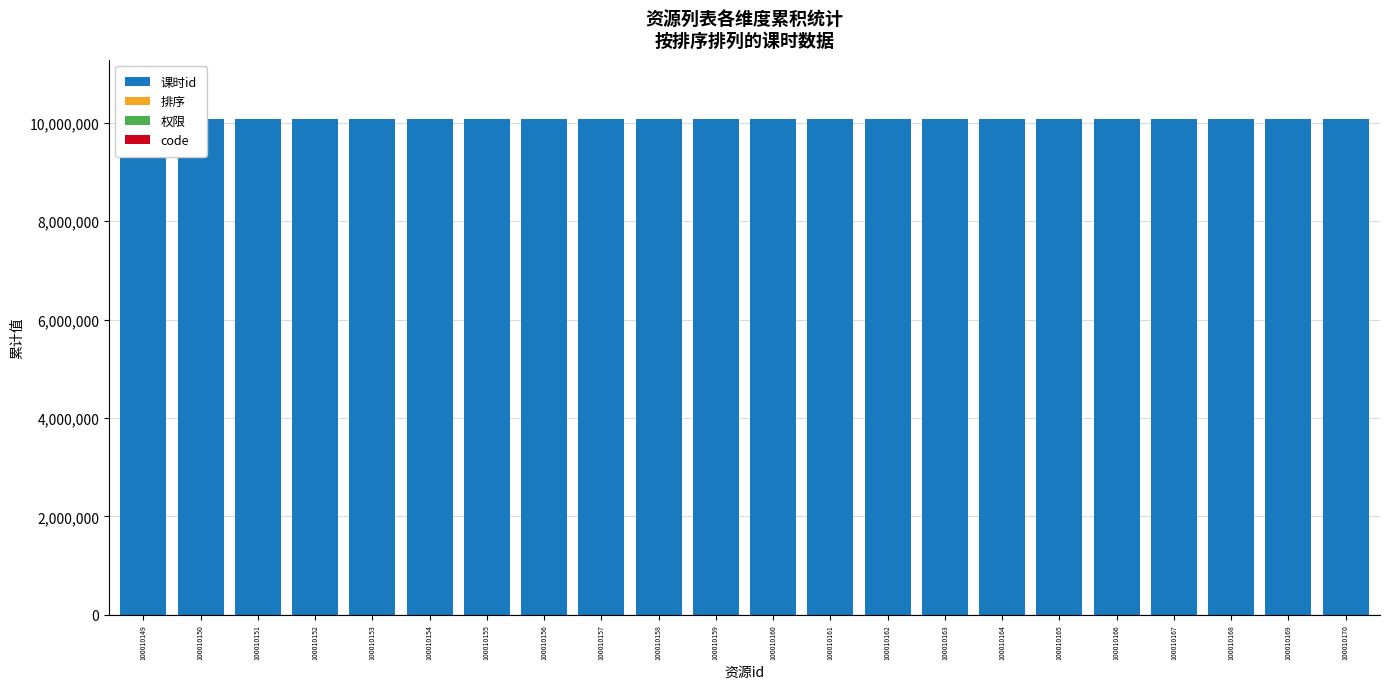

Which has a higher value, 100010160 or 100010162?

100010162